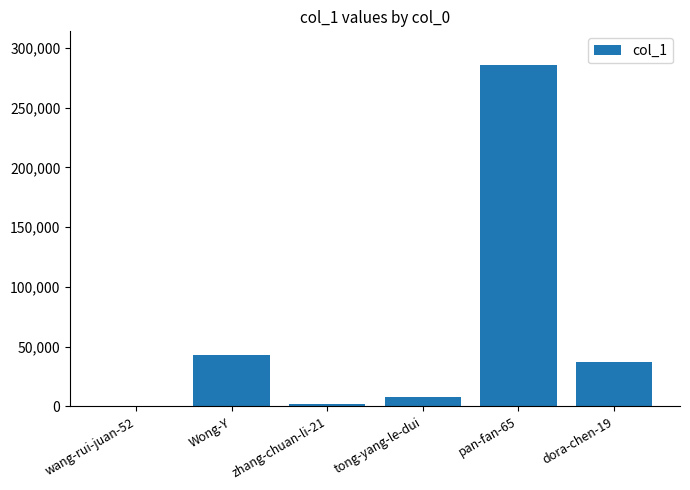

At which label is the value closest to 142900?

Wong-Y